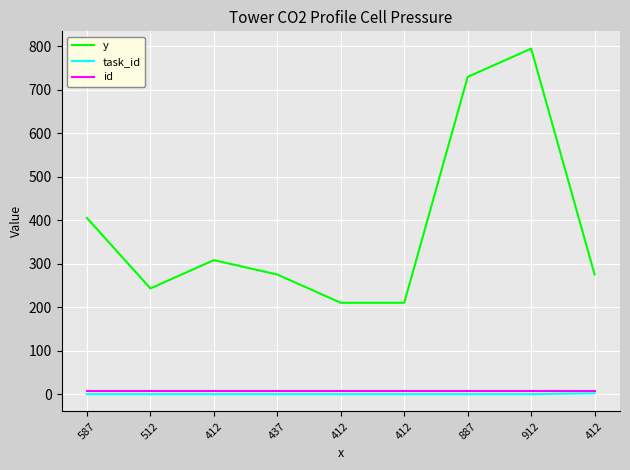

How many lines are shown in the chart?

3